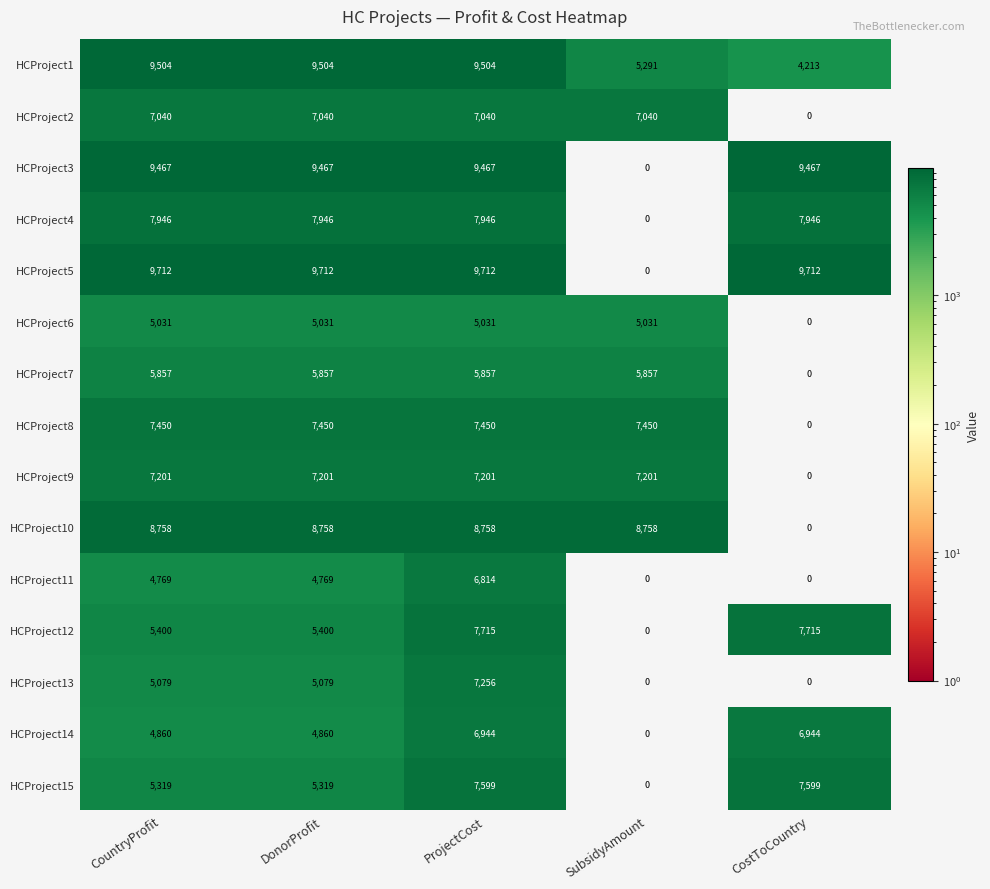

Which series has the largest total across all categories?

HCProject5